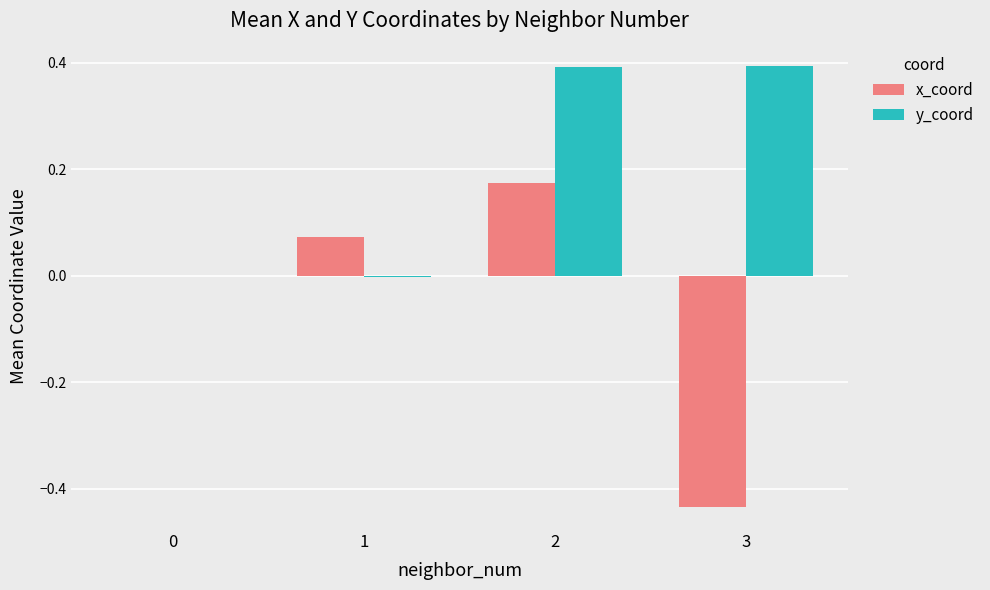

Which series has the largest total across all categories?

y_coord